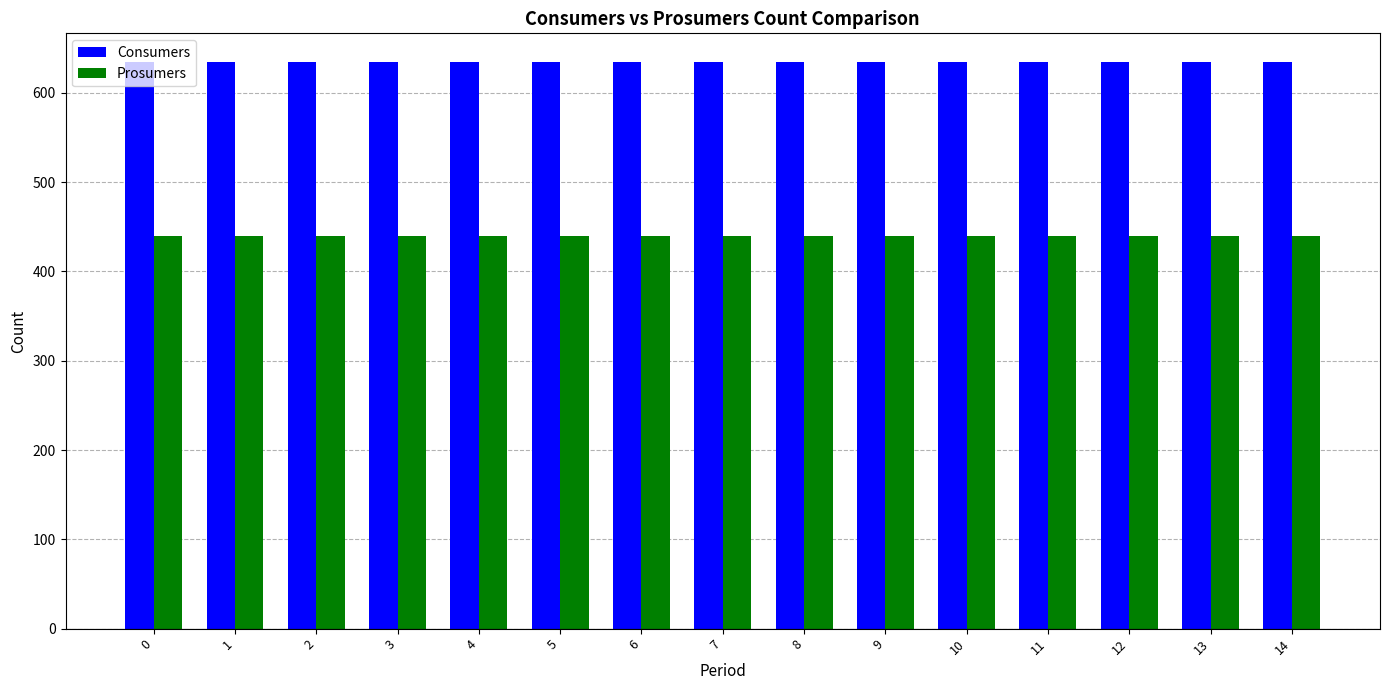

Are the bars grouped side by side (vs. stacked)?

Yes